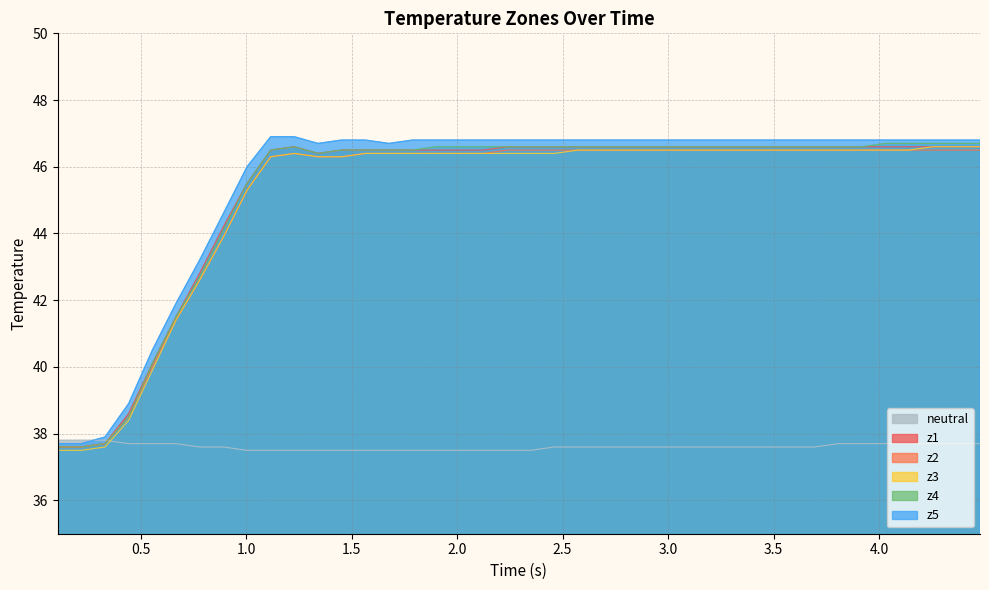

True or false: z3 and z5 cross at least once.

False